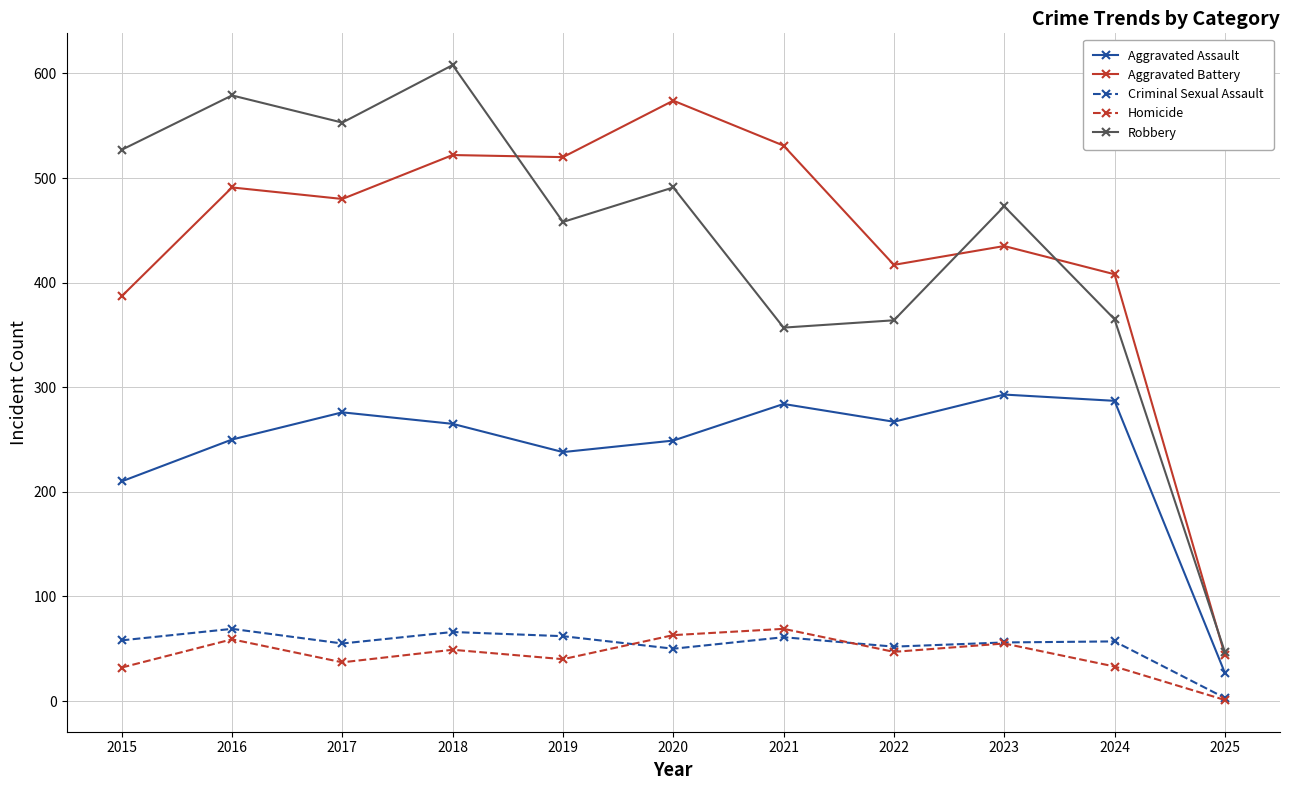

True or false: Aggravated Battery and Aggravated Assault intersect in this chart.

False